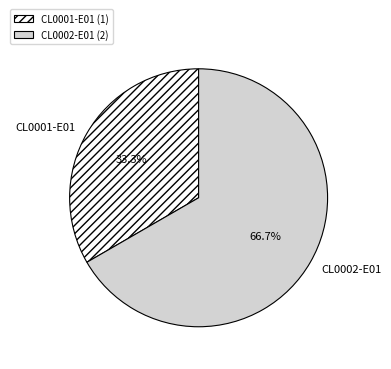

To the nearest percent, what portion does CL0002-E01 represent?

67%